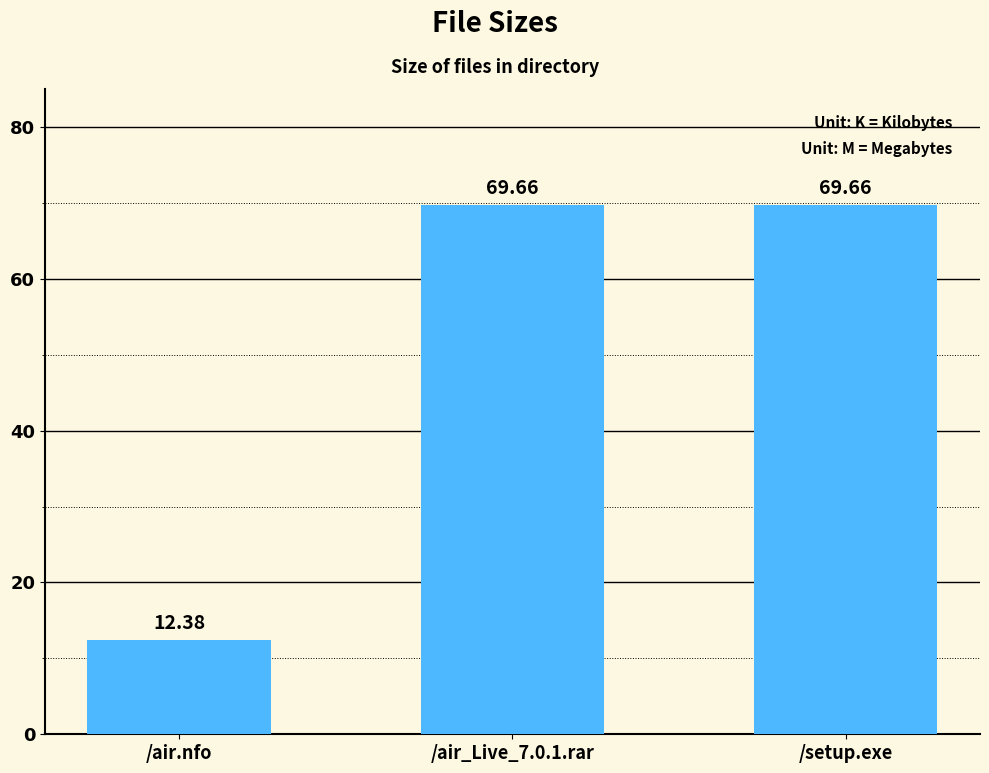

What is the average value?

50.6